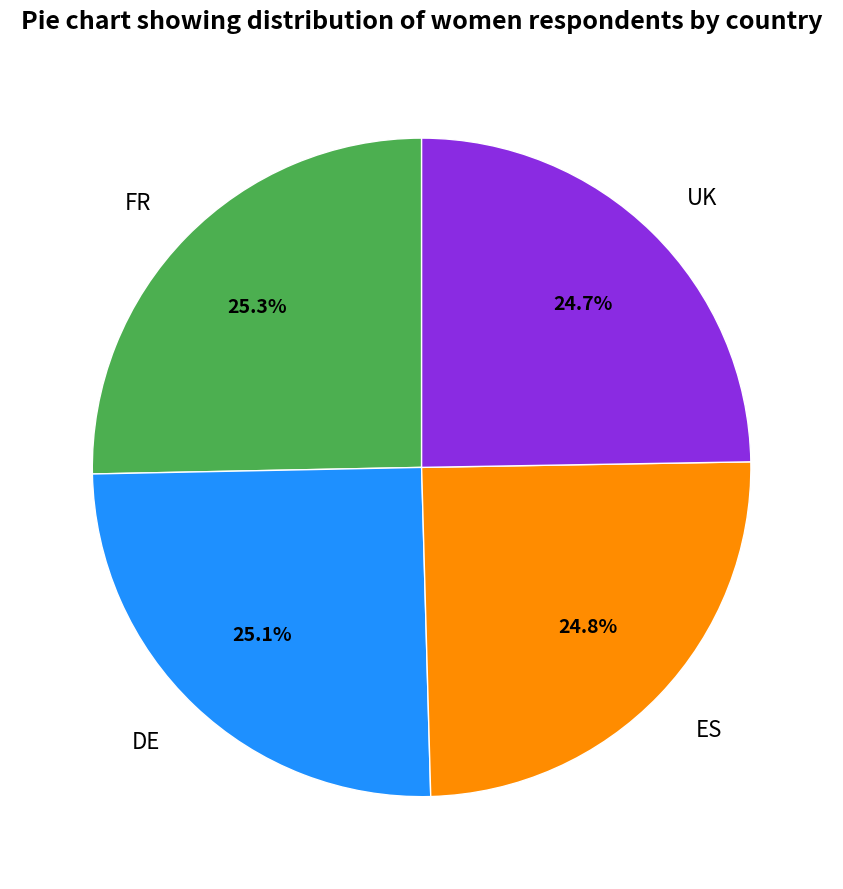

What percentage is the DE slice, to the nearest percent?

25%